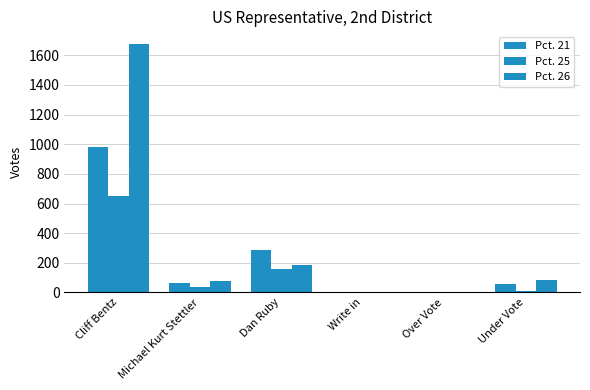

What is the difference between the highest and lowest values at Write in?

2